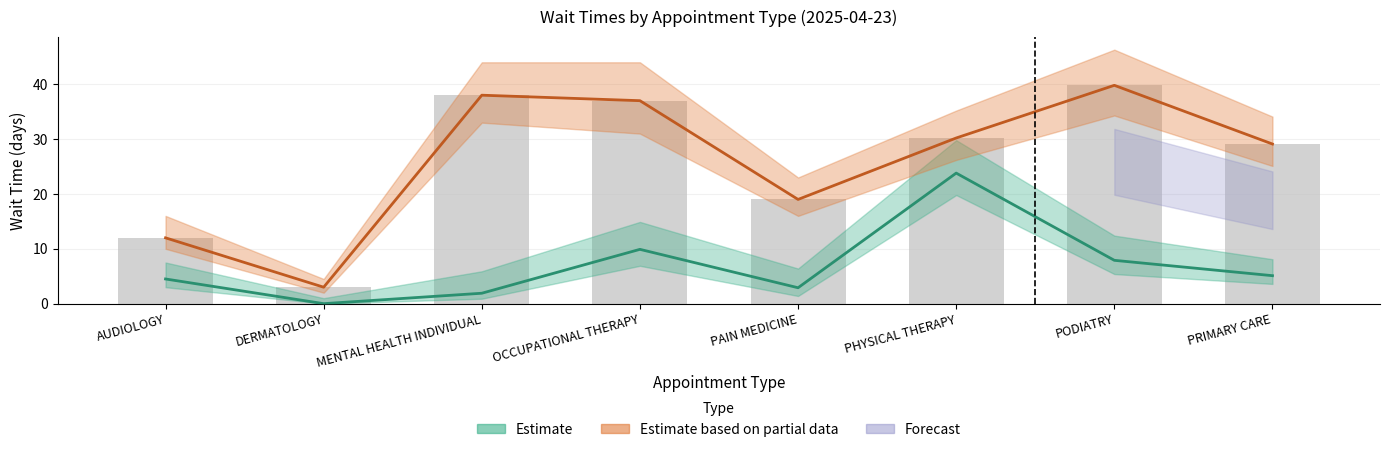

At which label does NewPatients first exceed 30?

MENTAL HEALTH INDIVIDUAL